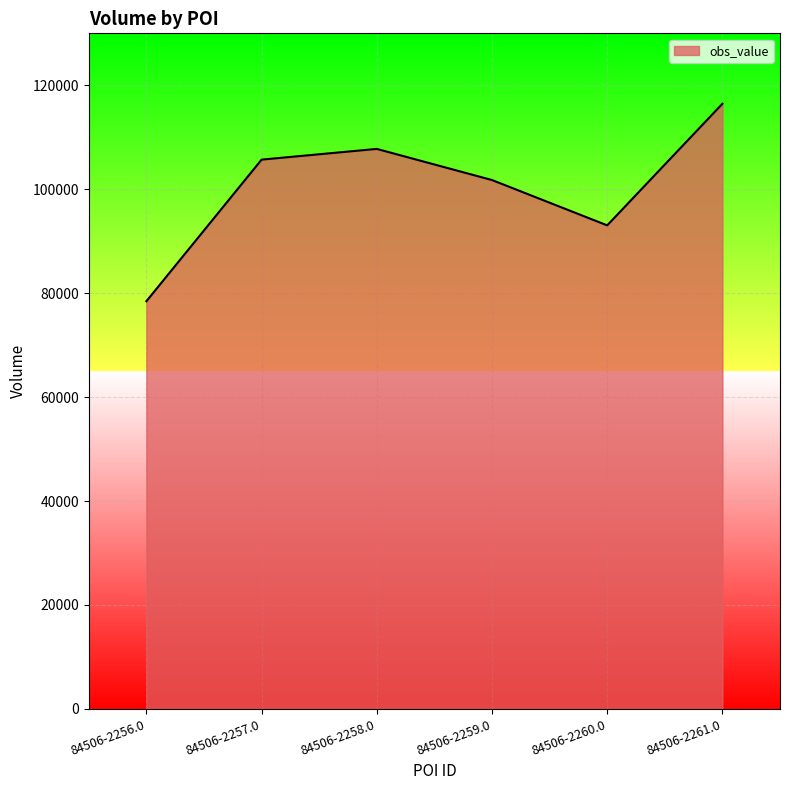

List the labels in order of value, largest first.

84506-2261.0, 84506-2258.0, 84506-2257.0, 84506-2259.0, 84506-2260.0, 84506-2256.0